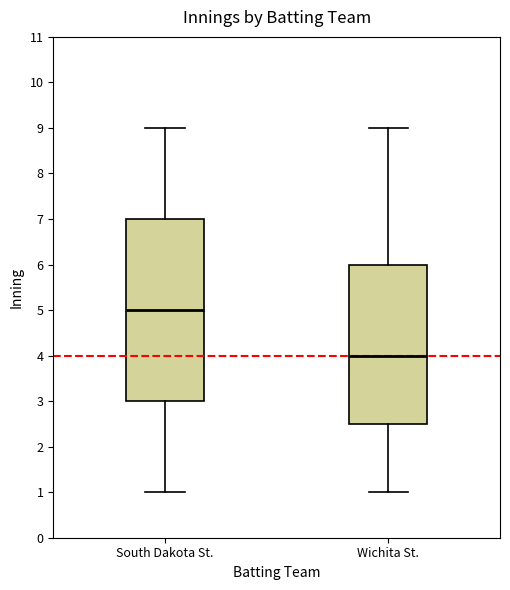

Reading left to right, read every box against the y-axis: the position of its median line, the range the box covers, and the ends of its whiskers. The values are not printed on the chart, so give them approximately, as read against the axis.

South Dakota St.: median 5.0, box 3.0 to 7.0, whiskers 1.0 to 9.0
Wichita St.: median 4.0, box 2.5 to 6.0, whiskers 1.0 to 9.0